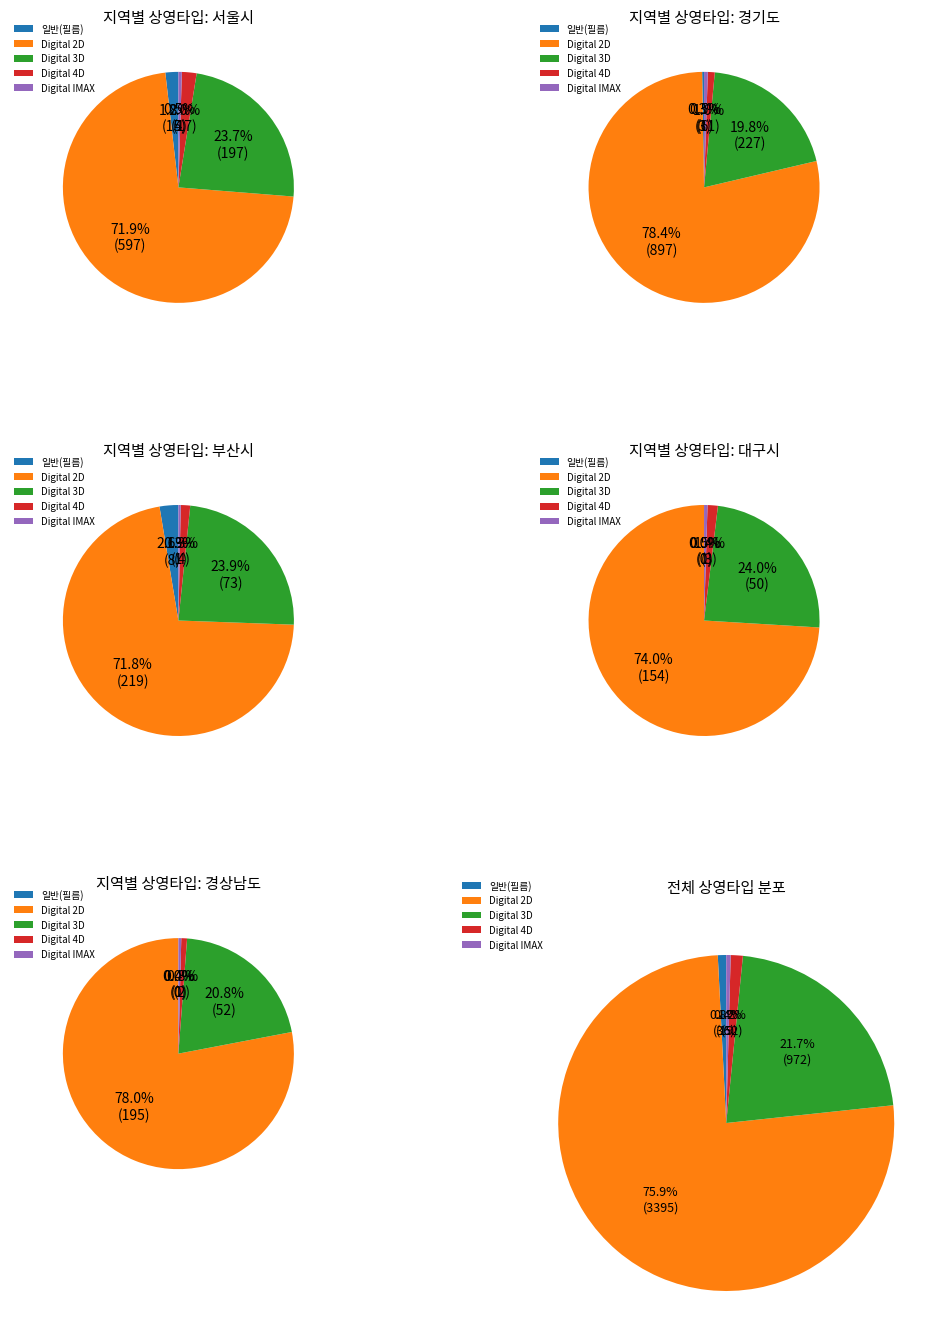

To the nearest percent, what percentage of the pie is 경상남도?

6%